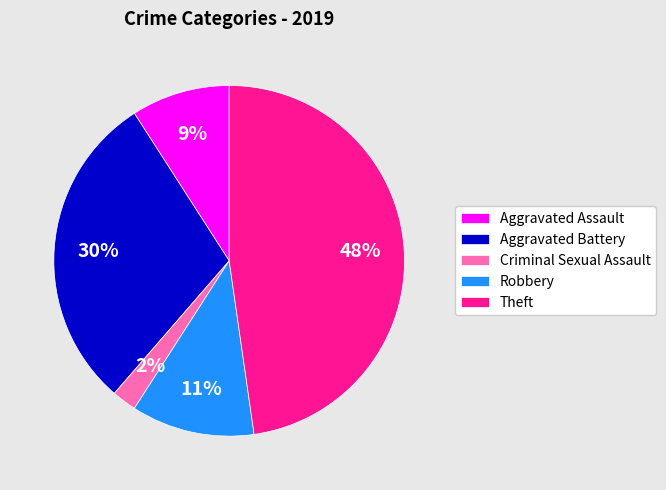

What percentage is the Aggravated Battery slice, to the nearest percent?

30%